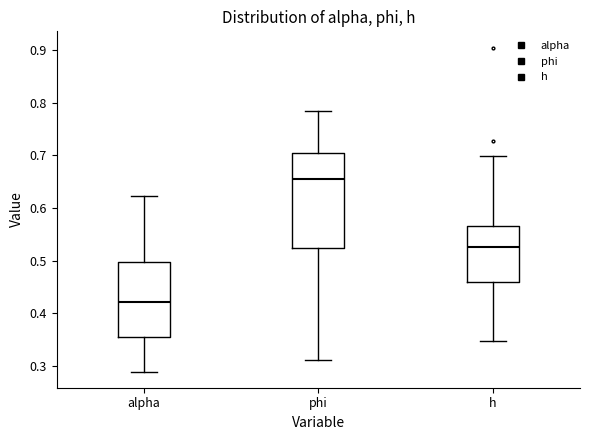

Where is the upper edge of the box for phi on the y-axis? The values are not printed on the chart, so give them approximately, as read against the axis.

0.70